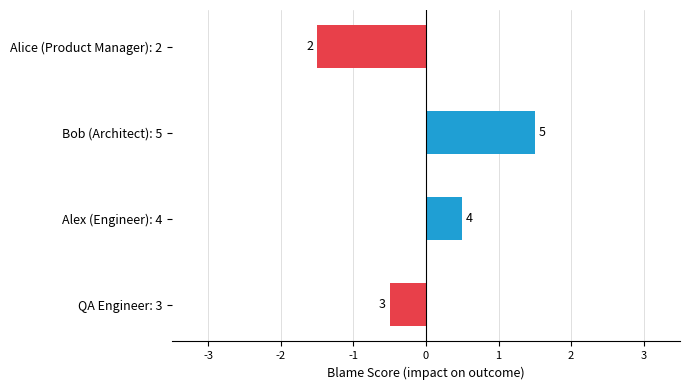

How many bars are there in total?

4